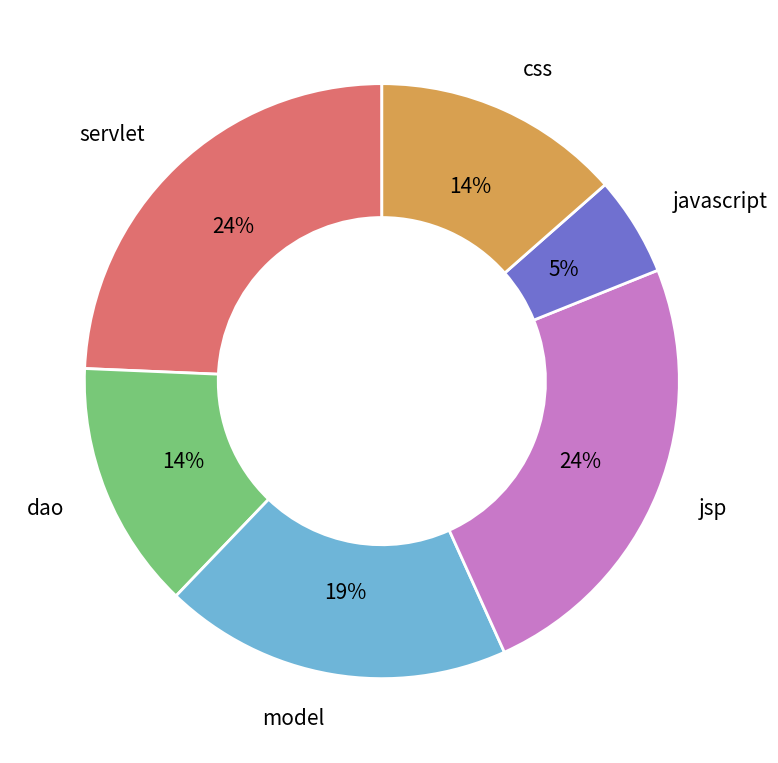

Is there any slice that represents more than half of the pie?

No